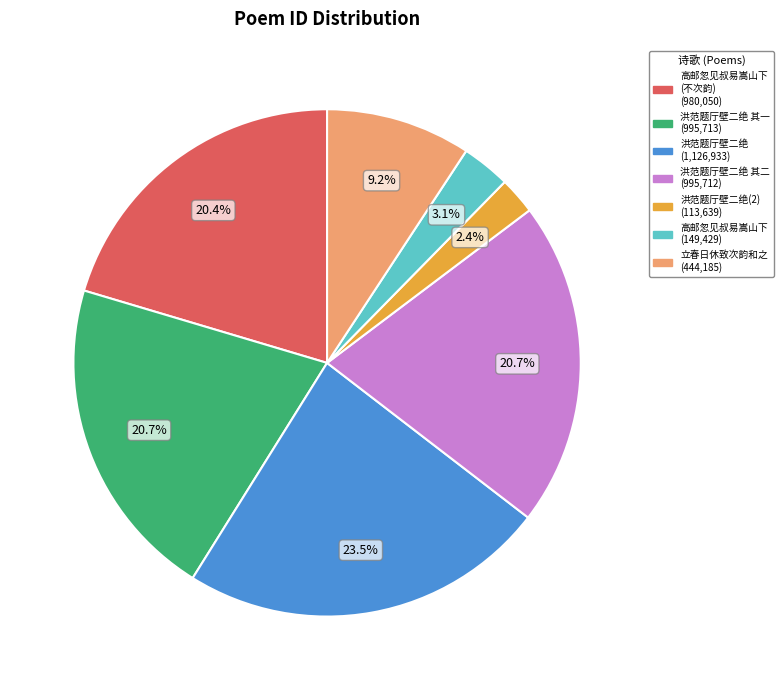

Is there a majority slice in this chart?

No